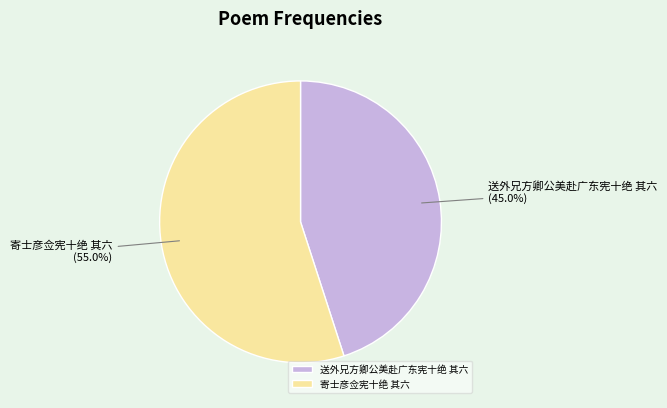

True or false: 送外兄方卿公美赴广东宪十绝 其六 accounts for 58% of the total.

False